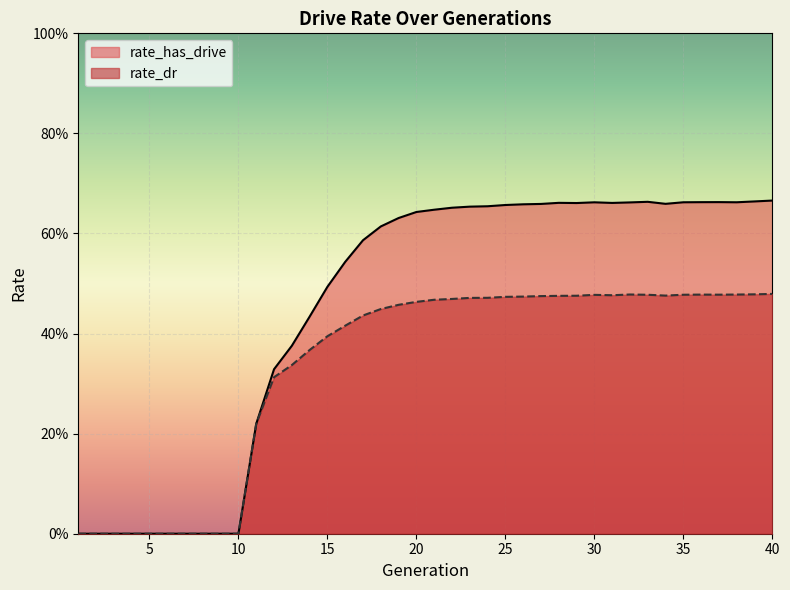

How many interior local peaks does the rate_dr series have?

3